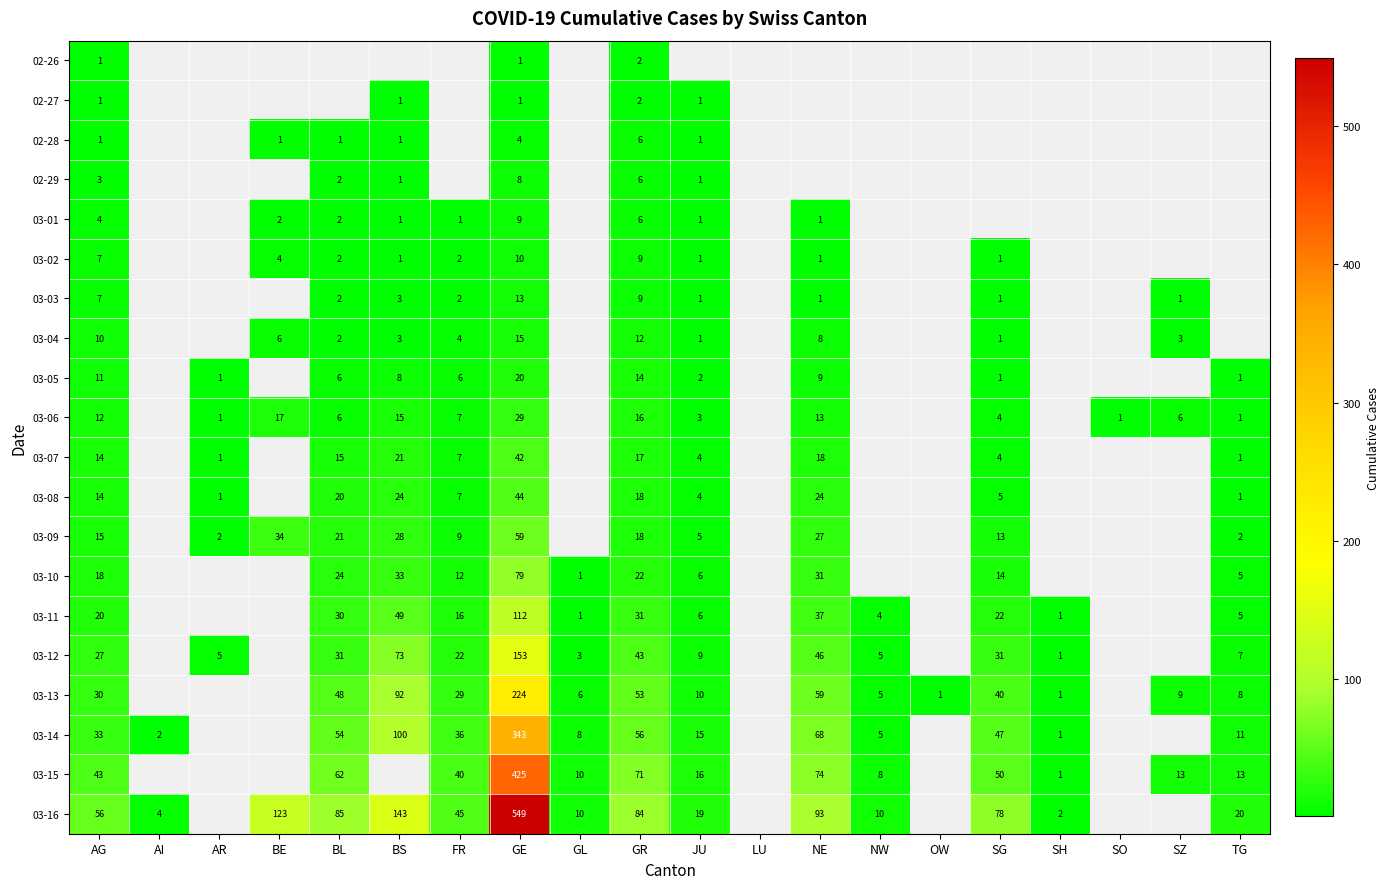

The value of 03-06 at BE is 27.0. True or false?

False